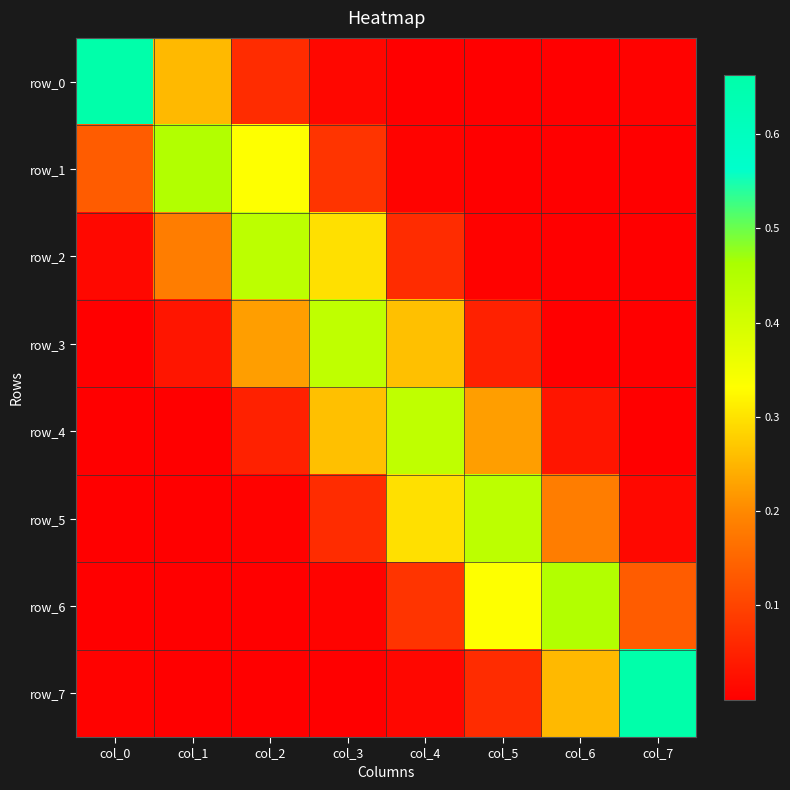

Rank the series by their maximum value, from lowest to highest.

row_4, row_3, row_5, row_2, row_1, row_6, row_7, row_0